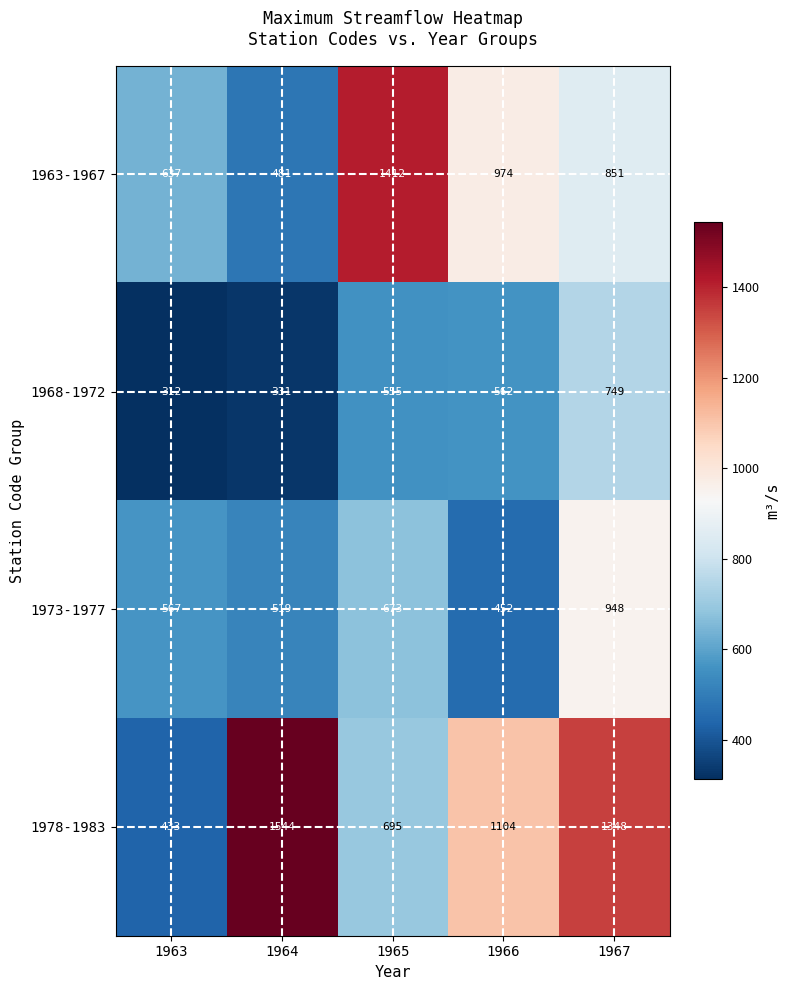

What is the smallest value displayed?

312